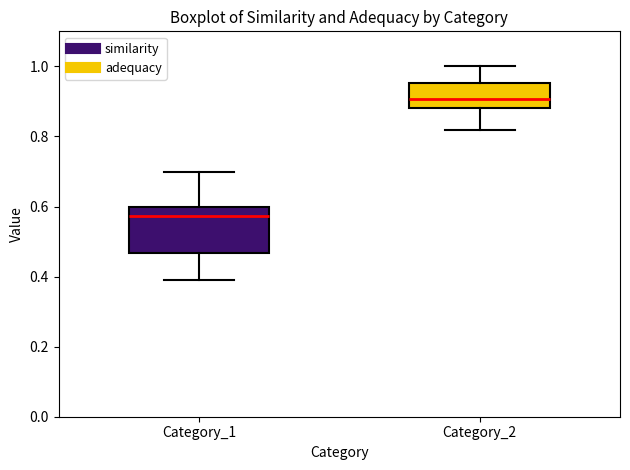

Where is the lower edge of the box for Category_2 on the y-axis? The values are not printed on the chart, so give them approximately, as read against the axis.

0.88